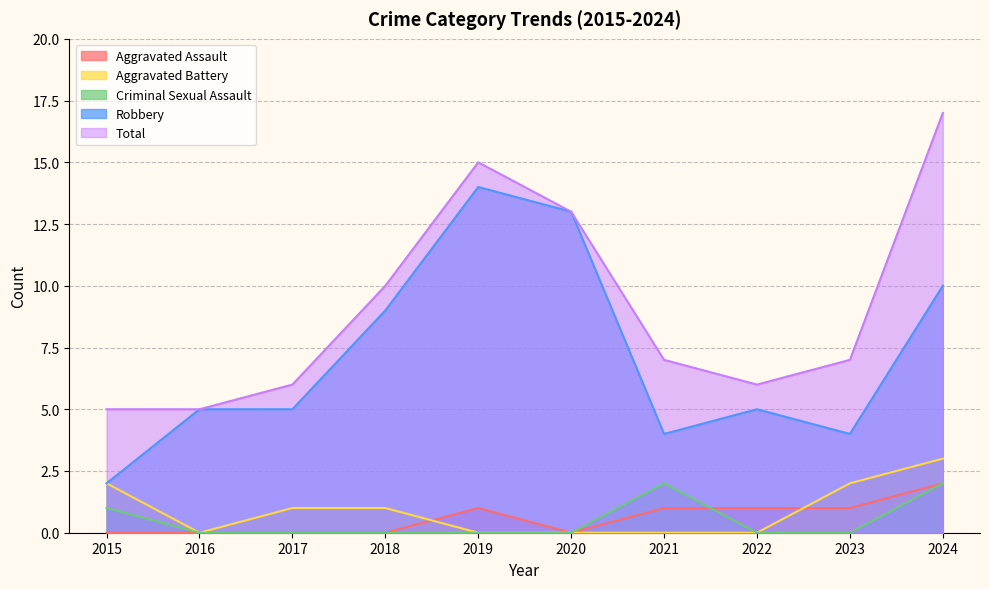

Which series has the largest range (max minus min)?

Robbery